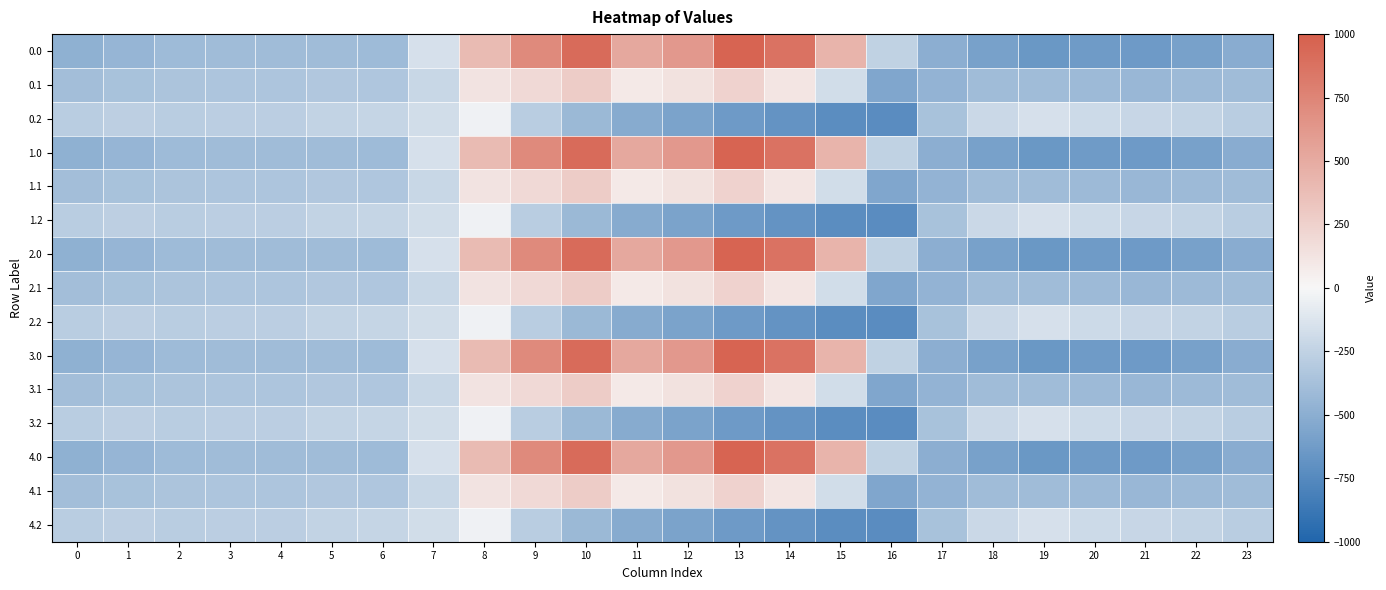

Which label corresponds to the smallest value in the chart?

16